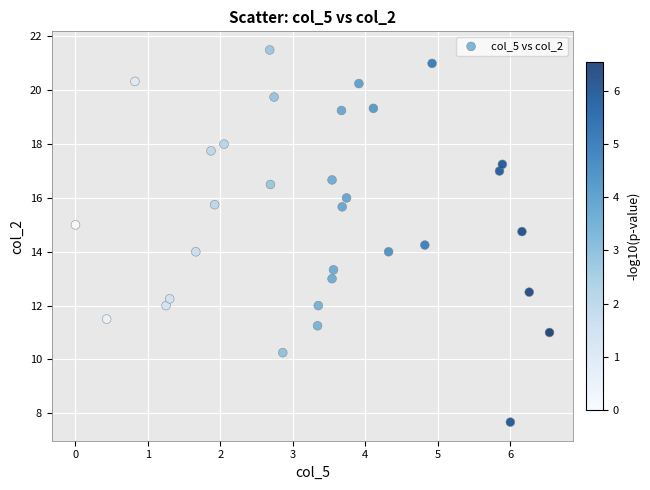

What is the range of X values (max minus min)?

6.5